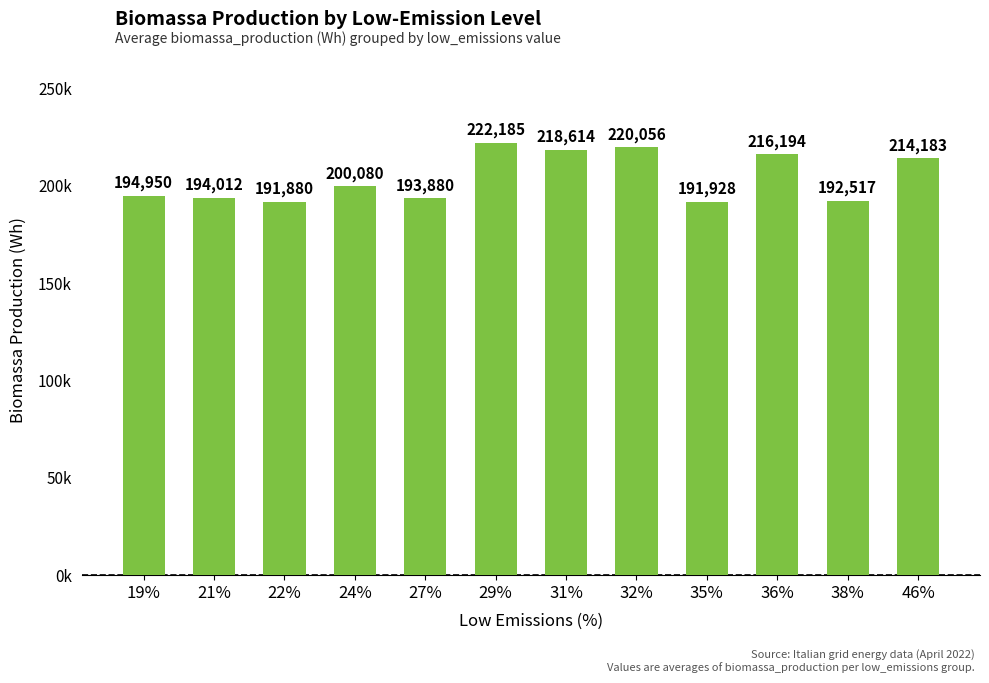

Rank the categories by value from highest to lowest.

29%, 32%, 31%, 36%, 46%, 24%, 19%, 21%, 27%, 38%, 35%, 22%